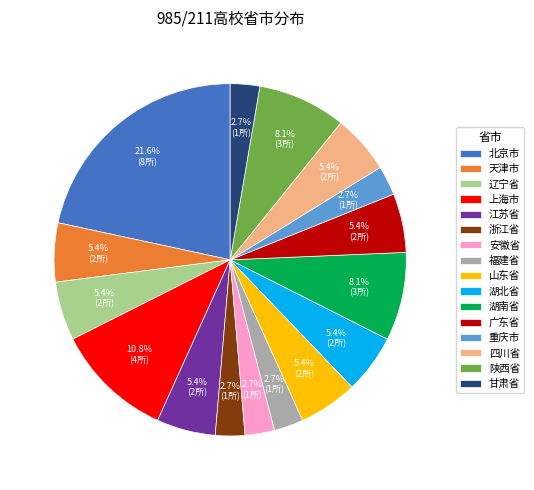

What portion of the pie excludes 北京市?

78.4%